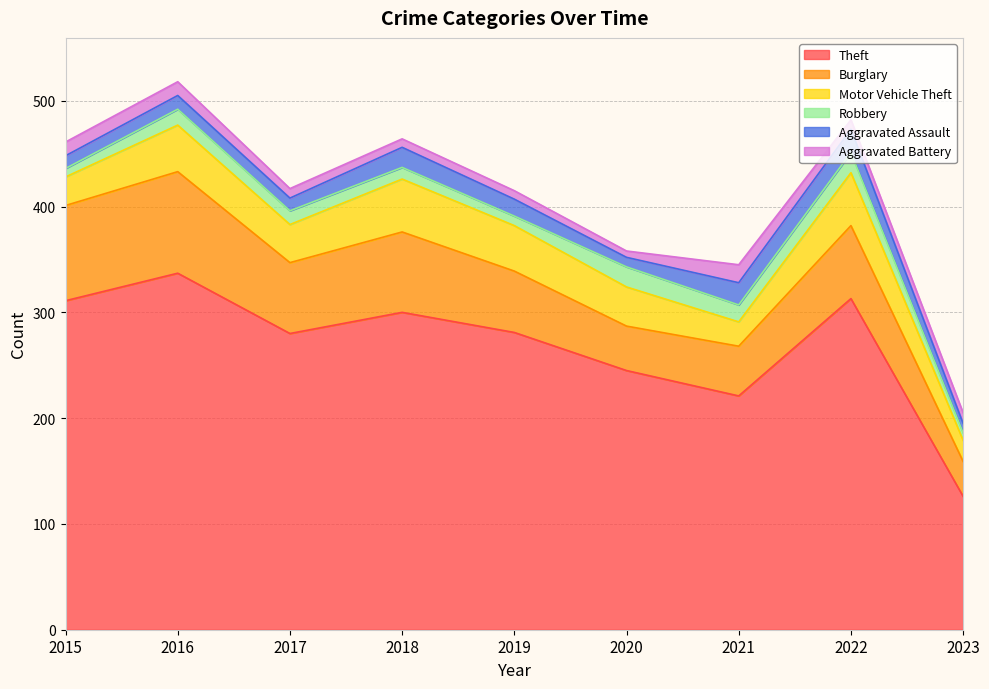

Does the chart have visible grid lines?

Yes